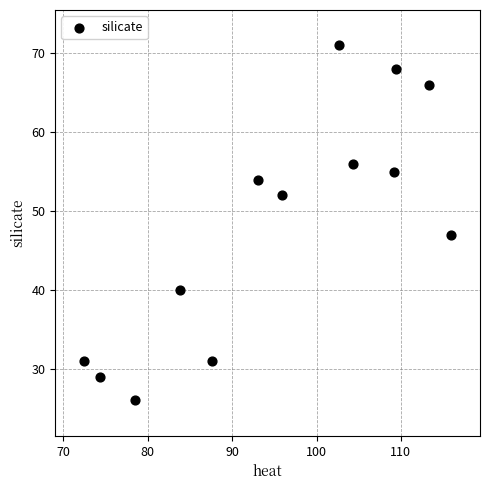

What is the range of Y values (max minus min)?

45